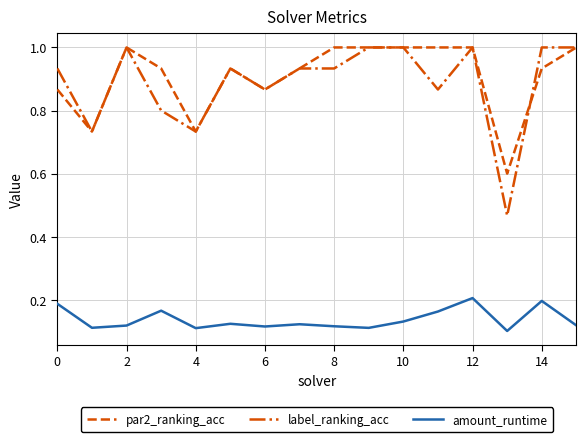

What is the highest value of the label_ranking_acc series?

1.0